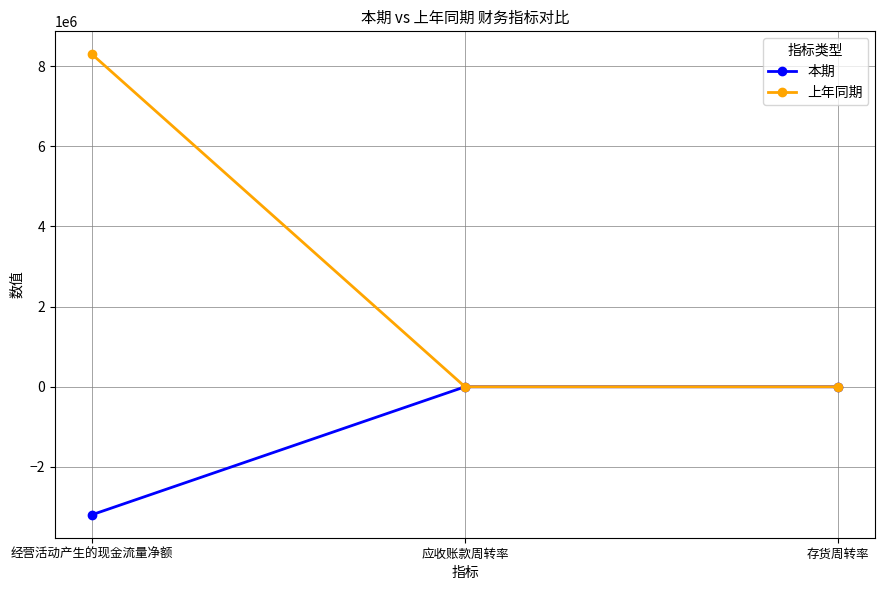

At which label is 上年同期 closest to 4145989?

应收账款周转率